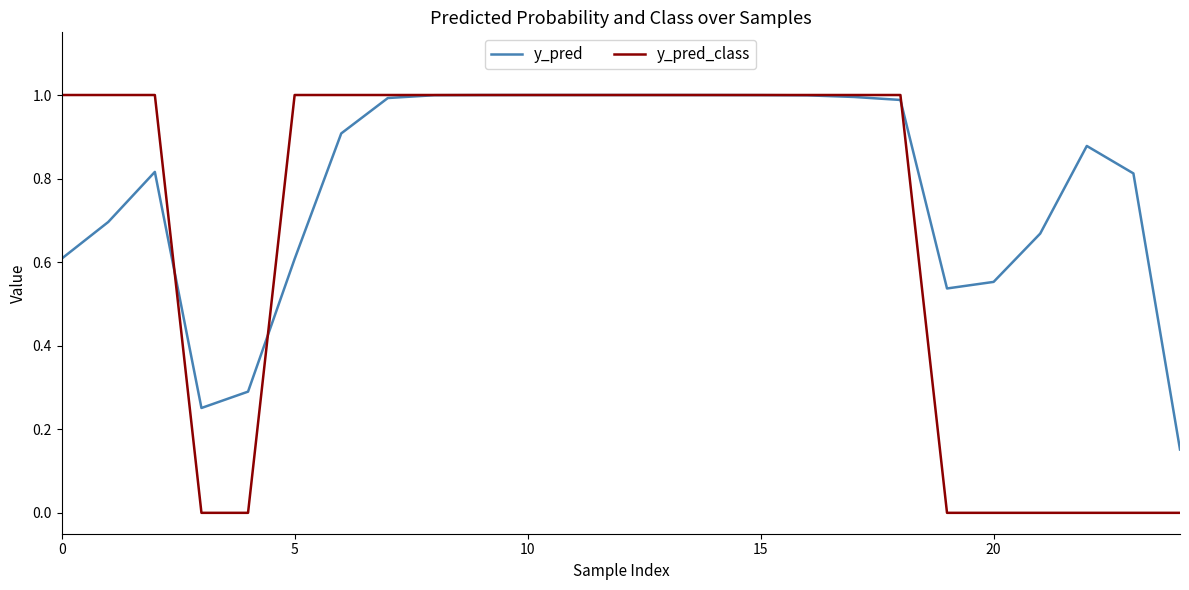

Which series has the largest range (max minus min)?

y_pred_class